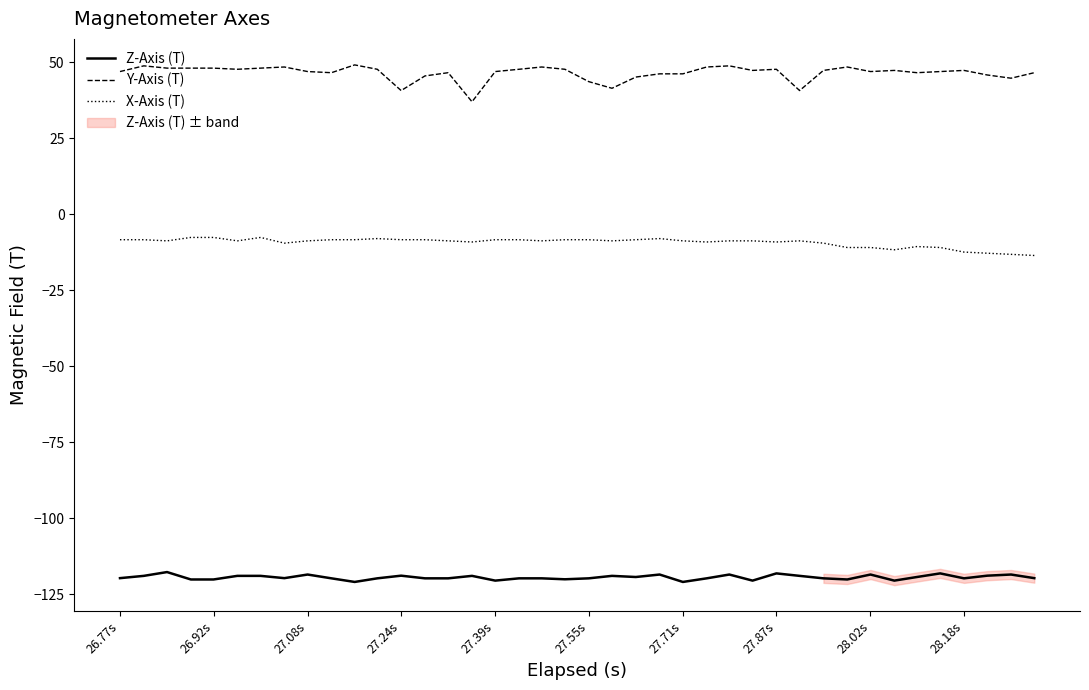

What is the sum of all Z-Axis (T) values?

-4775.5